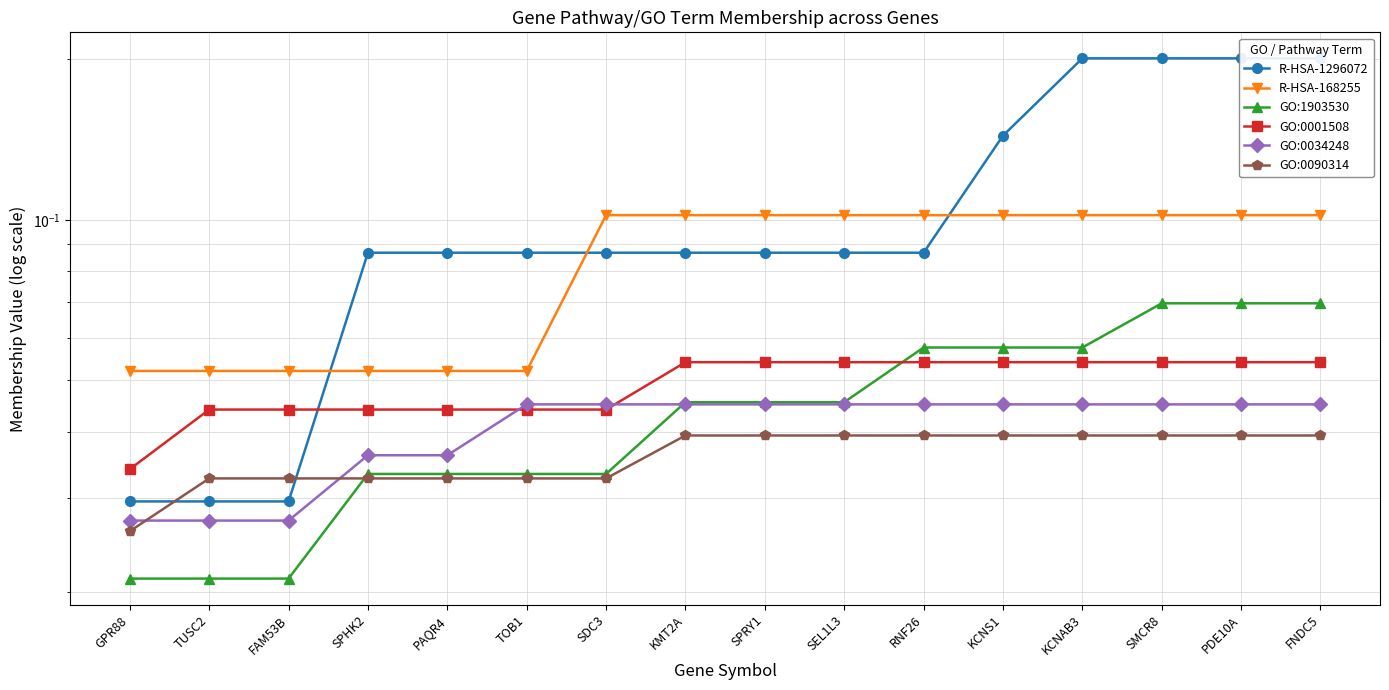

Reading right to left, what are all the values shown in this chart?

R-HSA-1296072: FNDC5=0.2	PDE10A=0.2	SMCR8=0.2	KCNAB3=0.2	KCNS1=0.1	RNF26=0.1	SEL1L3=0.1	SPRY1=0.1	KMT2A=0.1	SDC3=0.1	TOB1=0.1	PAQR4=0.1	SPHK2=0.1	FAM53B=0.0	TUSC2=0.0	GPR88=0.0
R-HSA-168255: FNDC5=0.1	PDE10A=0.1	SMCR8=0.1	KCNAB3=0.1	KCNS1=0.1	RNF26=0.1	SEL1L3=0.1	SPRY1=0.1	KMT2A=0.1	SDC3=0.1	TOB1=0.1	PAQR4=0.1	SPHK2=0.1	FAM53B=0.1	TUSC2=0.1	GPR88=0.1
GO:1903530: FNDC5=0.1	PDE10A=0.1	SMCR8=0.1	KCNAB3=0.1	KCNS1=0.1	RNF26=0.1	SEL1L3=0.0	SPRY1=0.0	KMT2A=0.0	SDC3=0.0	TOB1=0.0	PAQR4=0.0	SPHK2=0.0	FAM53B=0.0	TUSC2=0.0	GPR88=0.0
GO:0001508: FNDC5=0.1	PDE10A=0.1	SMCR8=0.1	KCNAB3=0.1	KCNS1=0.1	RNF26=0.1	SEL1L3=0.1	SPRY1=0.1	KMT2A=0.1	SDC3=0.0	TOB1=0.0	PAQR4=0.0	SPHK2=0.0	FAM53B=0.0	TUSC2=0.0	GPR88=0.0
GO:0034248: FNDC5=0.0	PDE10A=0.0	SMCR8=0.0	KCNAB3=0.0	KCNS1=0.0	RNF26=0.0	SEL1L3=0.0	SPRY1=0.0	KMT2A=0.0	SDC3=0.0	TOB1=0.0	PAQR4=0.0	SPHK2=0.0	FAM53B=0.0	TUSC2=0.0	GPR88=0.0
GO:0090314: FNDC5=0.0	PDE10A=0.0	SMCR8=0.0	KCNAB3=0.0	KCNS1=0.0	RNF26=0.0	SEL1L3=0.0	SPRY1=0.0	KMT2A=0.0	SDC3=0.0	TOB1=0.0	PAQR4=0.0	SPHK2=0.0	FAM53B=0.0	TUSC2=0.0	GPR88=0.0